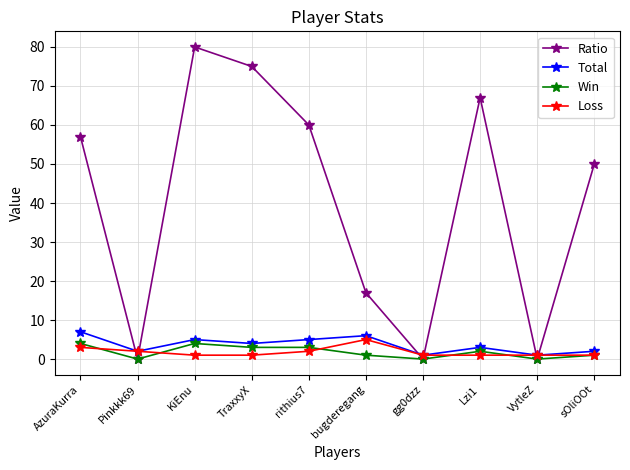

The Ratio series shows 0 at VytleZ. True or false?

True